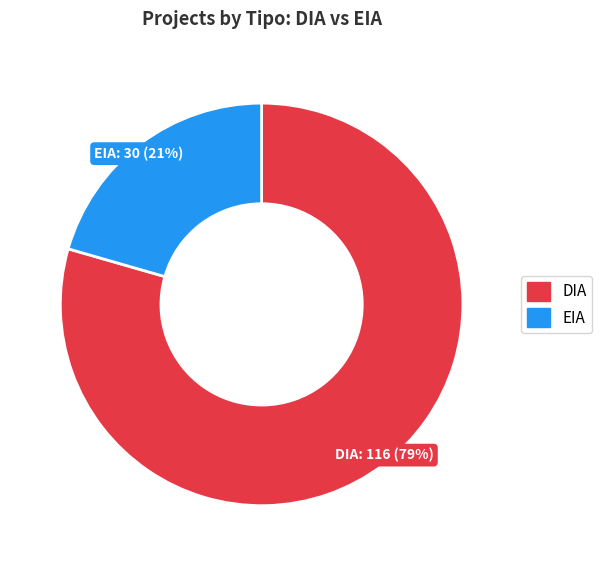

Count the number of slices in the pie.

2